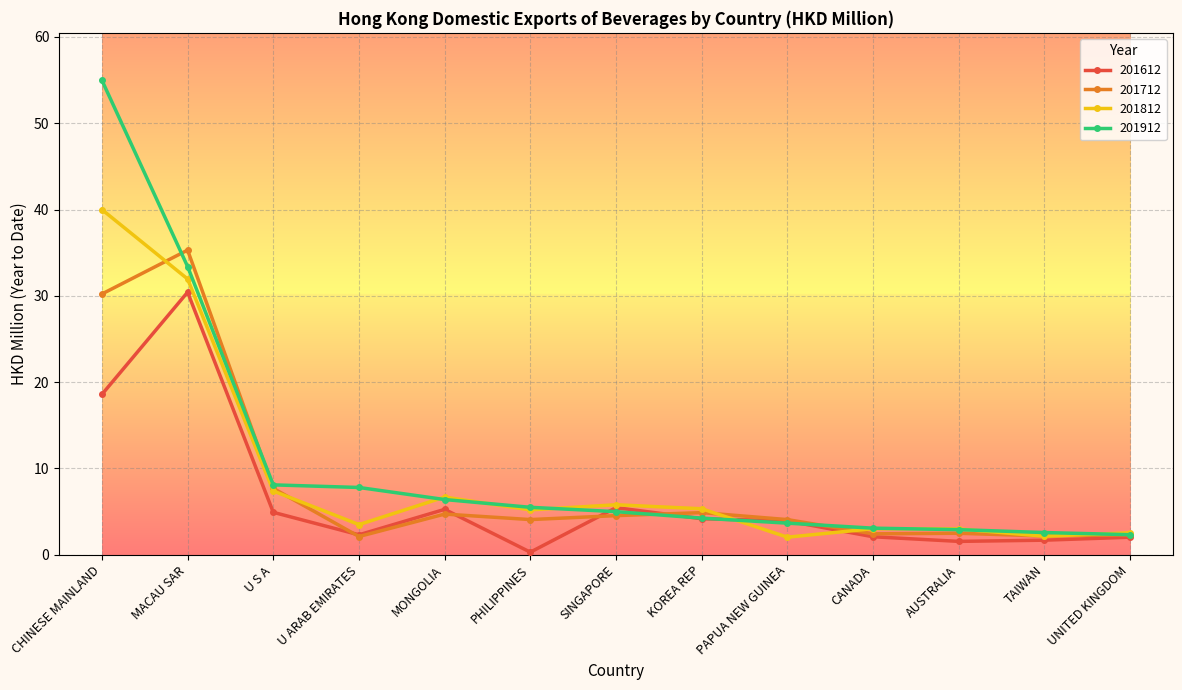

Between which two adjacent categories do 201812 and 201712 first intersect?

CHINESE MAINLAND and MACAU SAR